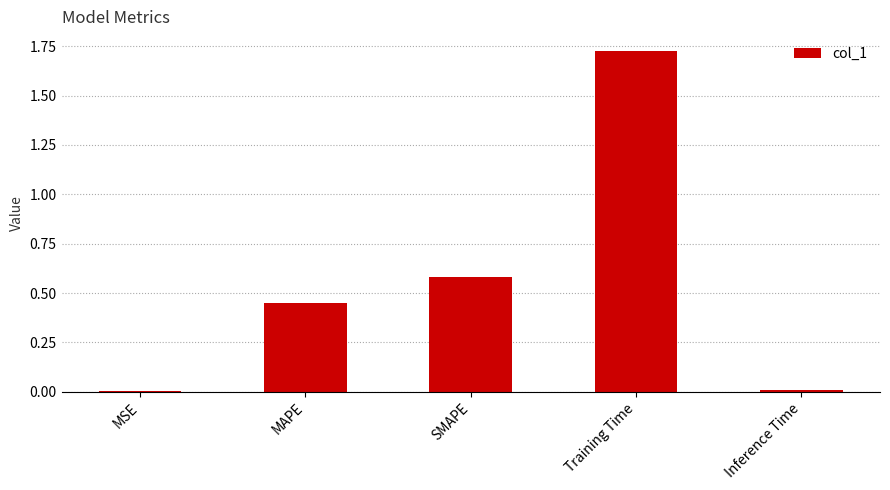

True or false: the data shows 0.7 at MAPE.

False